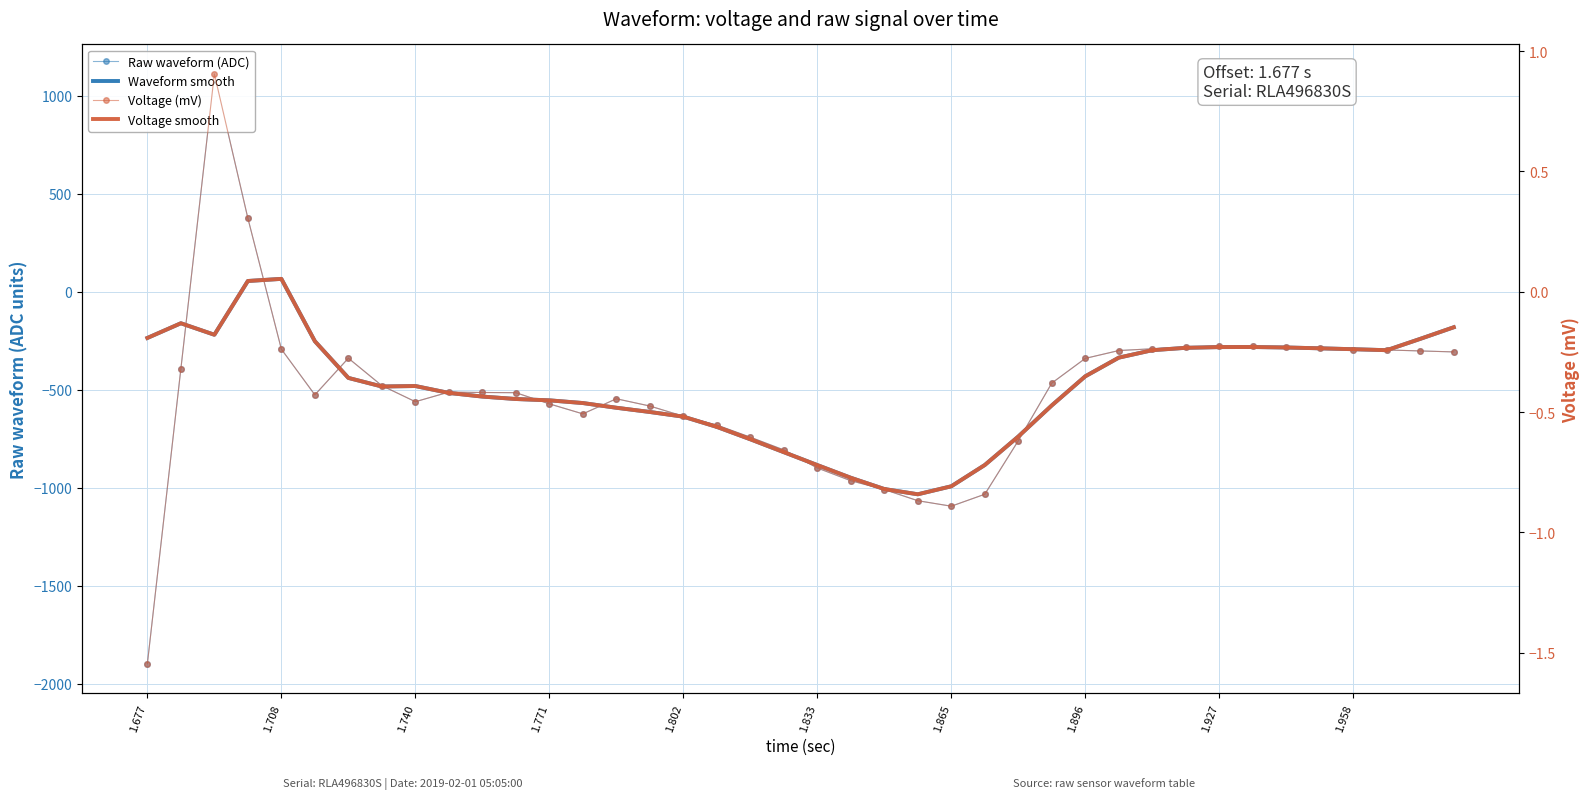

Reading left to right, extract all data points from this chart.

Raw waveform (ADC): -1897.0	-393.0	1111.0	375.0	-293.0	-526.0	-339.0	-479.0	-561.0	-512.0	-514.0	-515.0	-572.0	-623.0	-546.0	-583.0	-635.0	-680.0	-742.0	-807.0	-899.0	-964.0	-1009.0	-1066.0	-1094.0	-1033.0	-760.0	-466.0	-340.0	-300.0	-291.0	-284.0	-276.0	-279.0	-282.0	-289.0	-296.0	-297.0	-302.0	-307.0
Waveform smooth: -235.8	-160.8	-219.4	54.8	65.6	-252.4	-439.6	-483.4	-481.0	-516.2	-534.8	-547.2	-554.0	-567.8	-591.8	-613.4	-637.2	-689.4	-752.6	-818.4	-884.2	-949.0	-1006.4	-1033.2	-992.4	-883.8	-738.6	-579.8	-431.4	-336.2	-298.2	-286.0	-282.4	-282.0	-284.4	-288.6	-293.2	-298.2	-240.4	-181.2
Voltage (mV): -1.5	-0.3	0.9	0.3	-0.2	-0.4	-0.3	-0.4	-0.5	-0.4	-0.4	-0.4	-0.5	-0.5	-0.4	-0.5	-0.5	-0.6	-0.6	-0.7	-0.7	-0.8	-0.8	-0.9	-0.9	-0.8	-0.6	-0.4	-0.3	-0.2	-0.2	-0.2	-0.2	-0.2	-0.2	-0.2	-0.2	-0.2	-0.2	-0.3
Voltage smooth: -0.2	-0.1	-0.2	0.0	0.1	-0.2	-0.4	-0.4	-0.4	-0.4	-0.4	-0.4	-0.5	-0.5	-0.5	-0.5	-0.5	-0.6	-0.6	-0.7	-0.7	-0.8	-0.8	-0.8	-0.8	-0.7	-0.6	-0.5	-0.4	-0.3	-0.2	-0.2	-0.2	-0.2	-0.2	-0.2	-0.2	-0.2	-0.2	-0.1